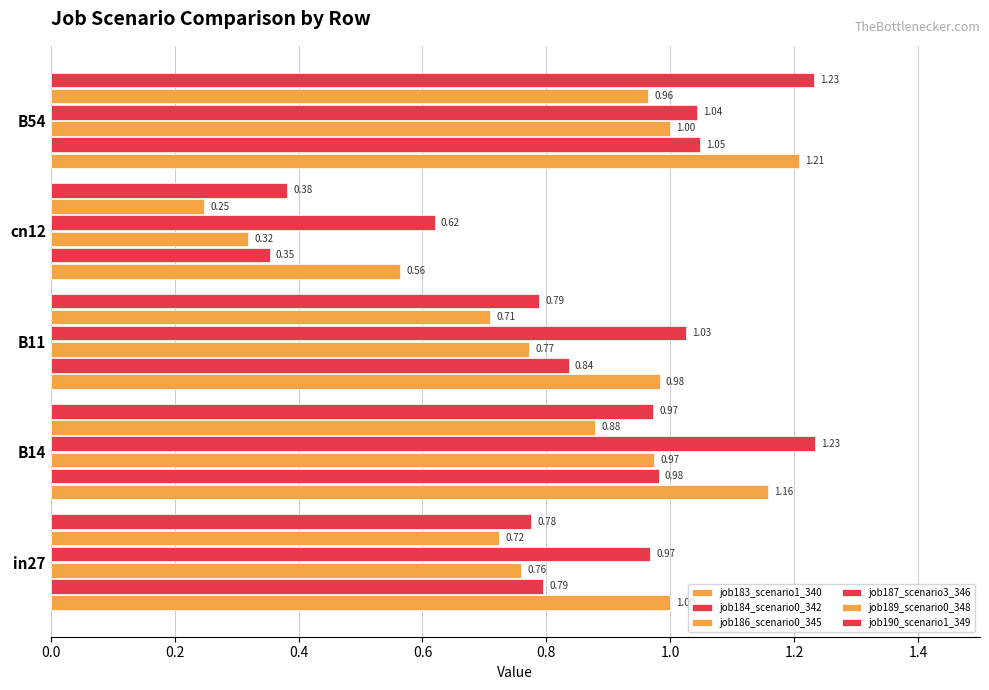

How many distinct data groups are displayed?

6